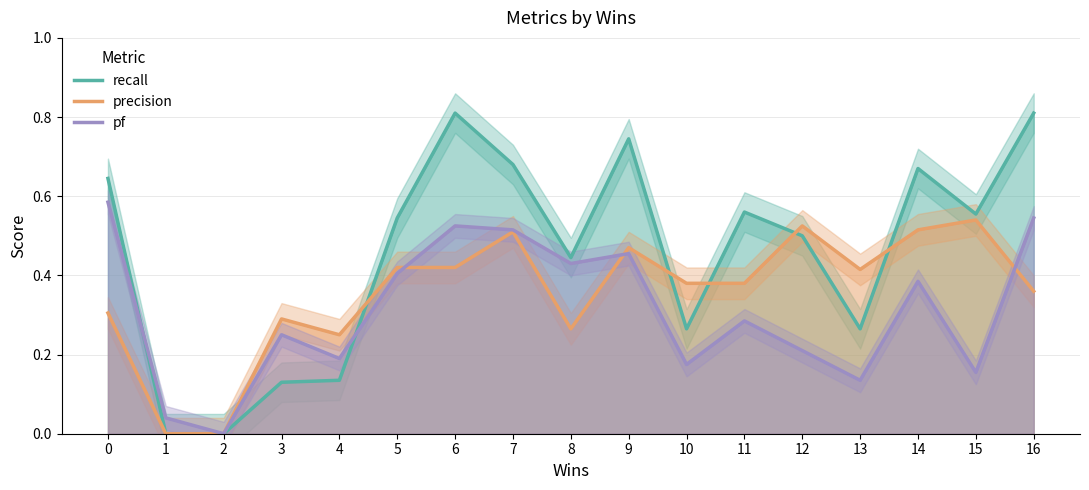

What is the difference between the maximum and second lowest values in the recall series?

0.8